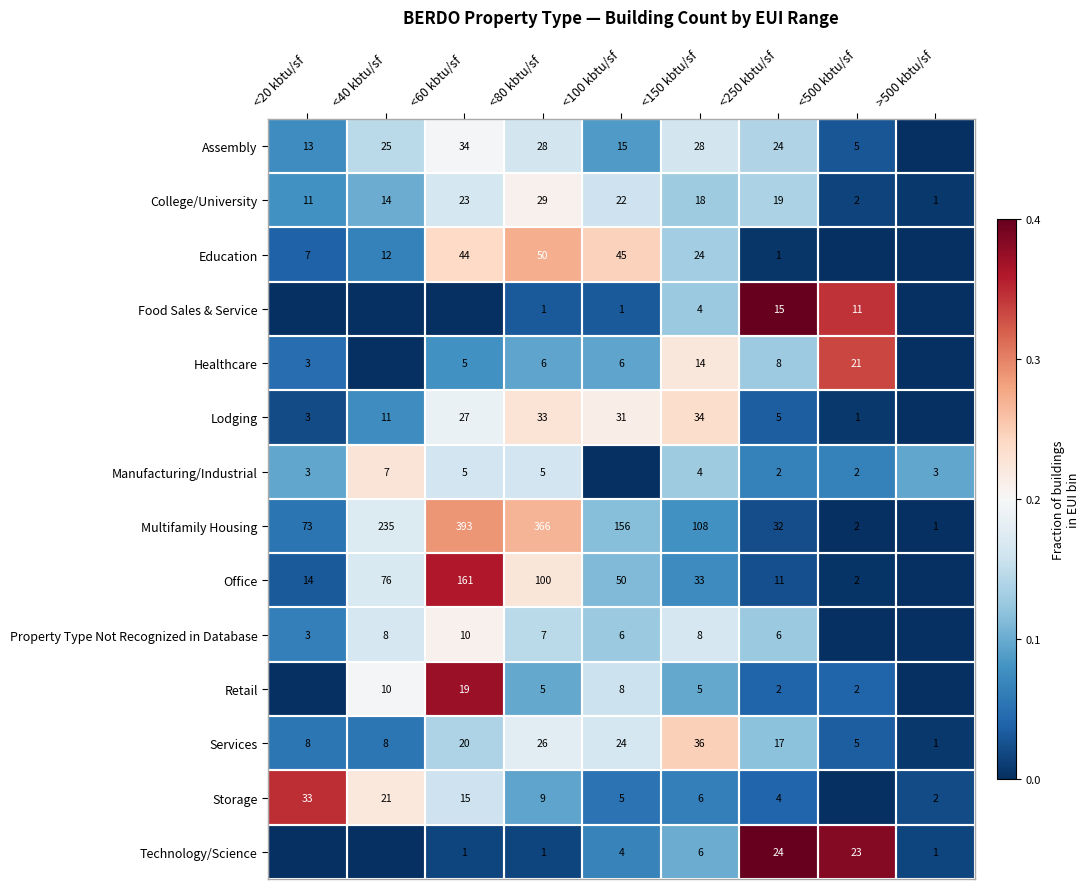

The value of Assembly at <40 kbtu/sf is 40. True or false?

False